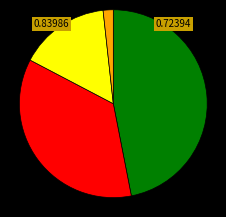

How many slices are in this pie chart?

4